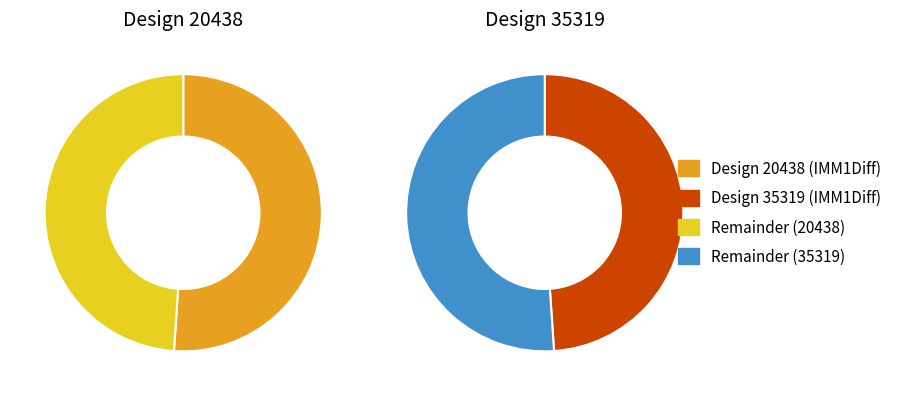

Is the sum of 35319 and 20438 greater than half?

Yes